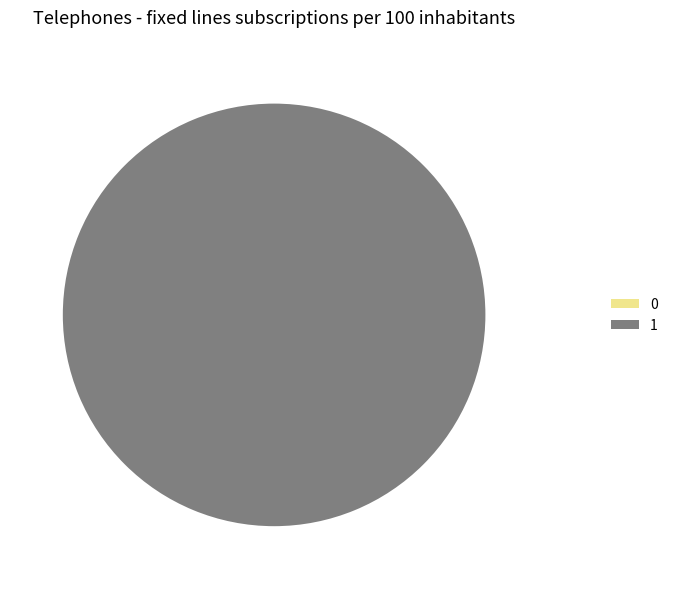

Is the sum of 0 and 1 greater than half?

Yes